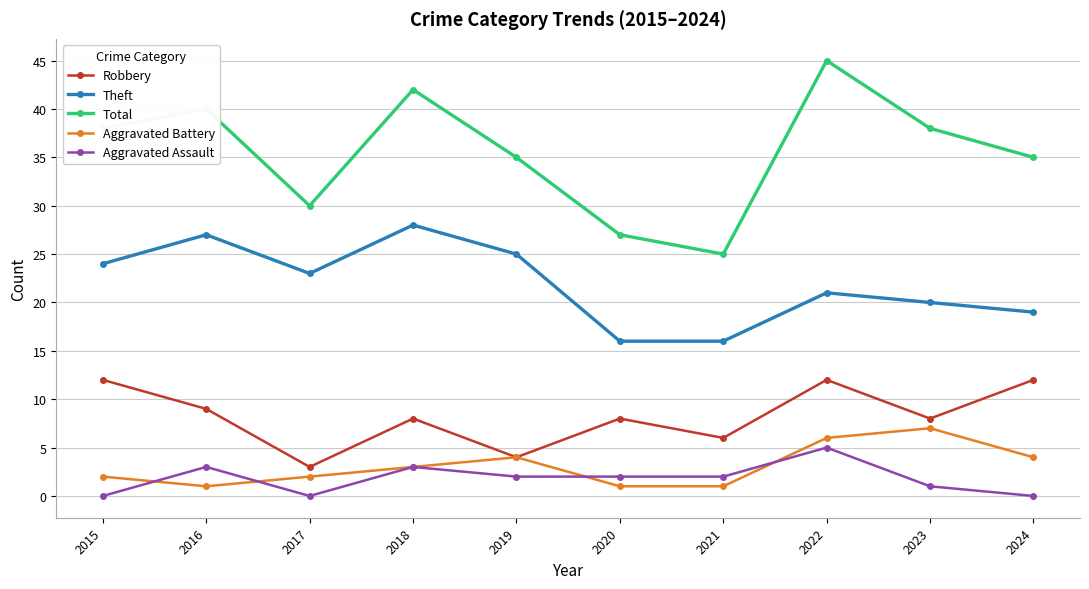

Reading left to right, what are all the values shown in this chart?

Robbery: 12	9	3	8	4	8	6	12	8	12
Theft: 24	27	23	28	25	16	16	21	20	19
Total: 38	40	30	42	35	27	25	45	38	35
Aggravated Battery: 2	1	2	3	4	1	1	6	7	4
Aggravated Assault: 0	3	0	3	2	2	2	5	1	0